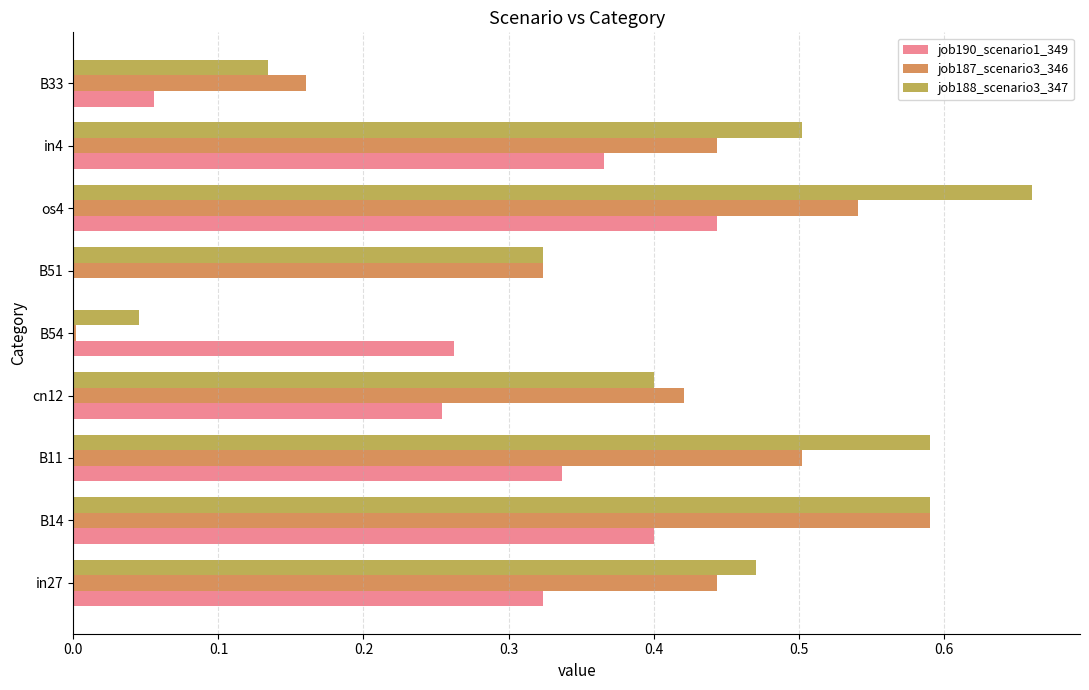

What are all the series names shown in the legend?

job190_scenario1_349, job187_scenario3_346, job188_scenario3_347